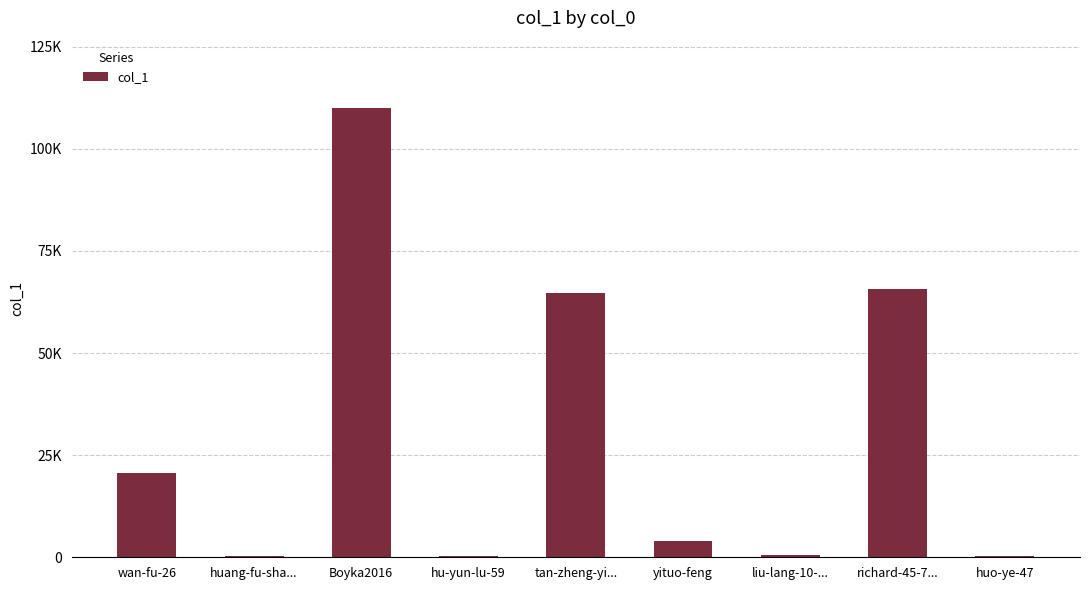

Are the bars horizontal?

No